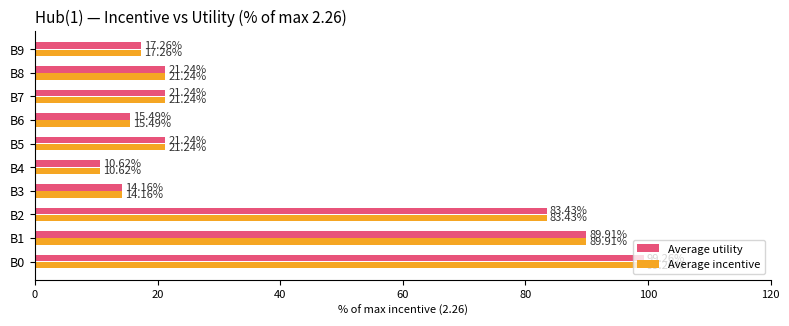

At how many categories does at least one series exceed 29?

3